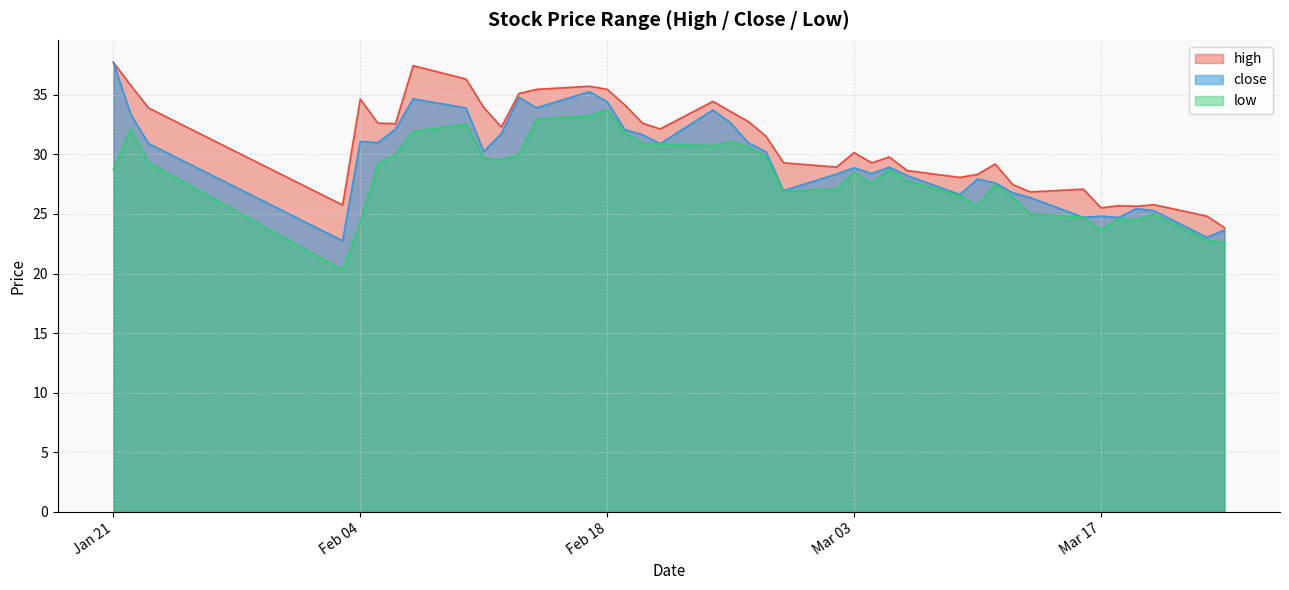

Is the value of high at 17 greater than the value of close at 30?

Yes